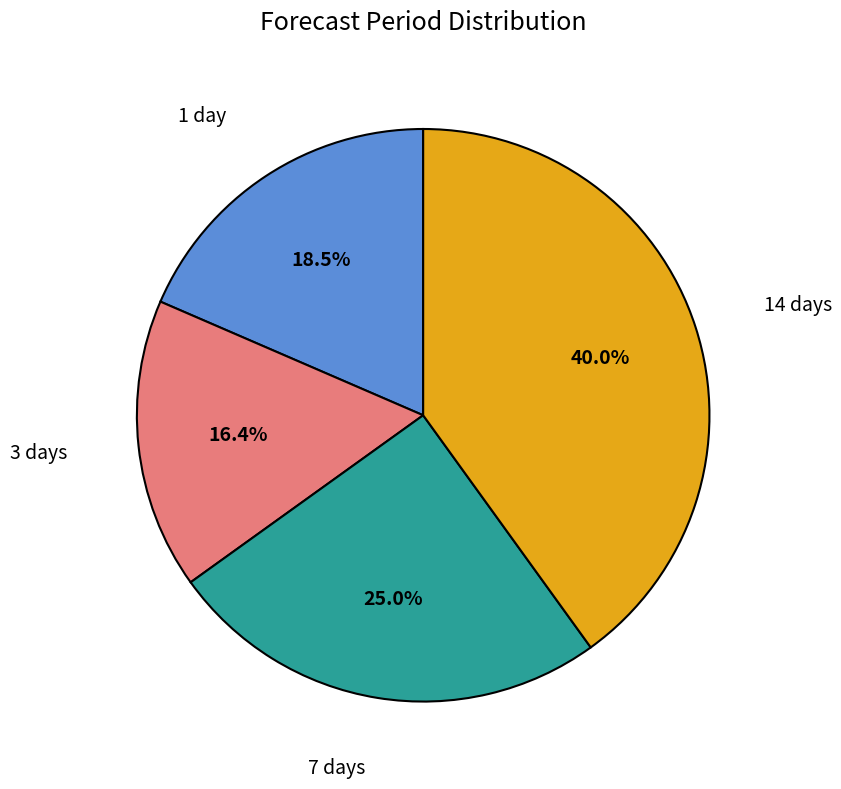

Count the number of slices in the pie.

4